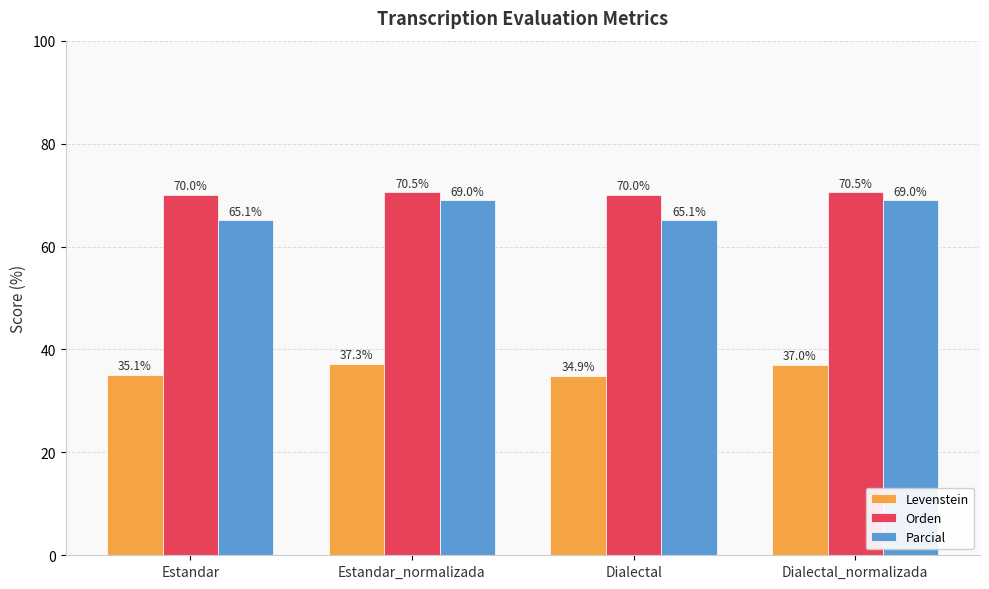

What is the minimum value for Orden?

70.0